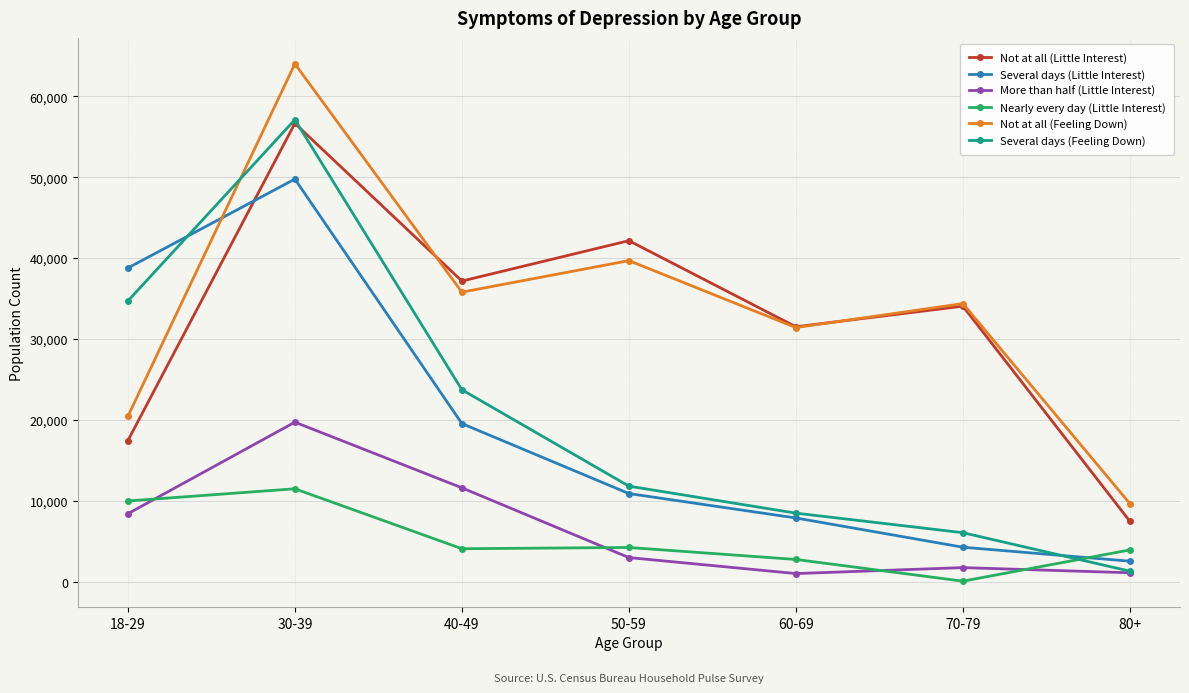

What is the minimum value shown in the chart?

87